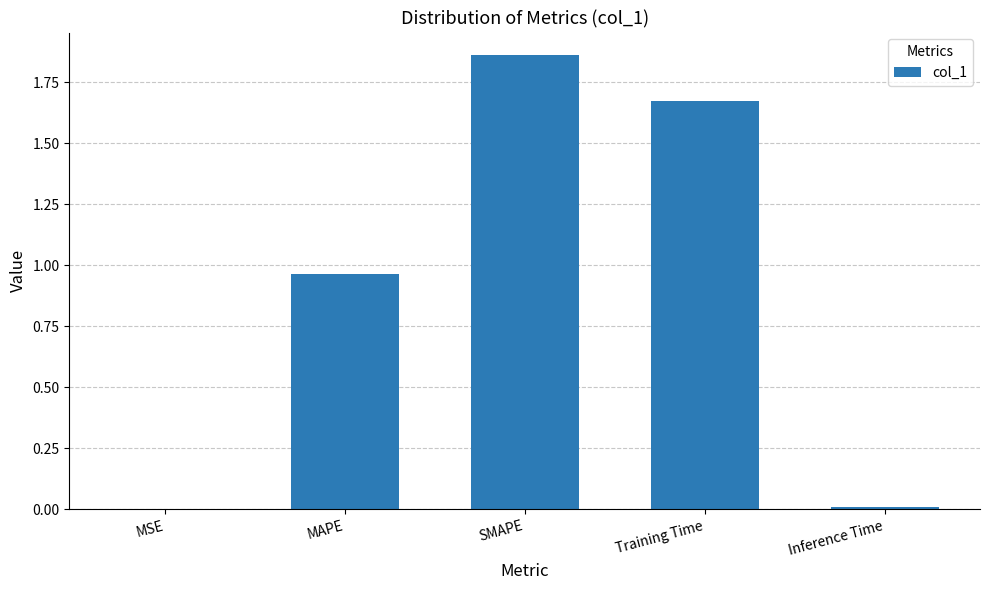

Which category has the highest value across all series?

SMAPE